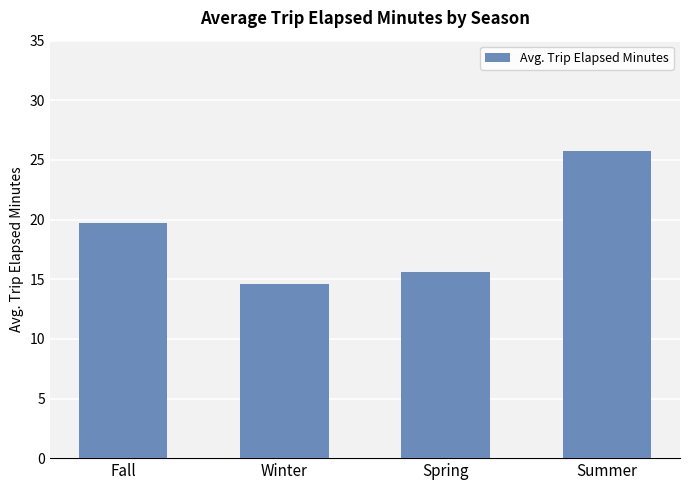

What position from the left is Fall?

1